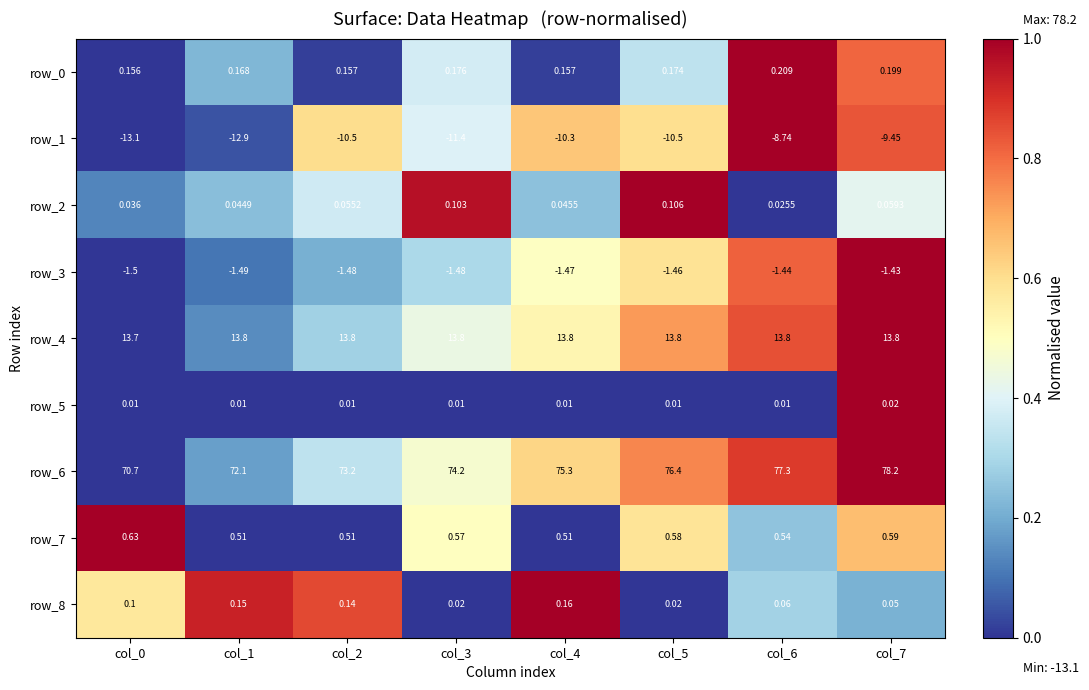

Which series has the largest range (max minus min)?

row_6